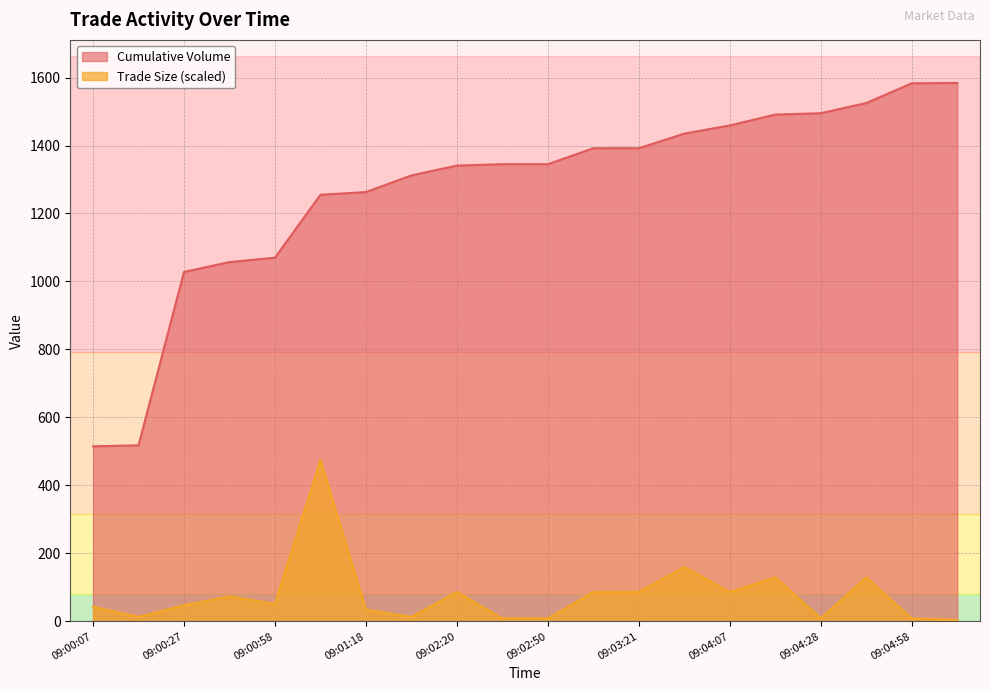

Does the chart have visible grid lines?

Yes